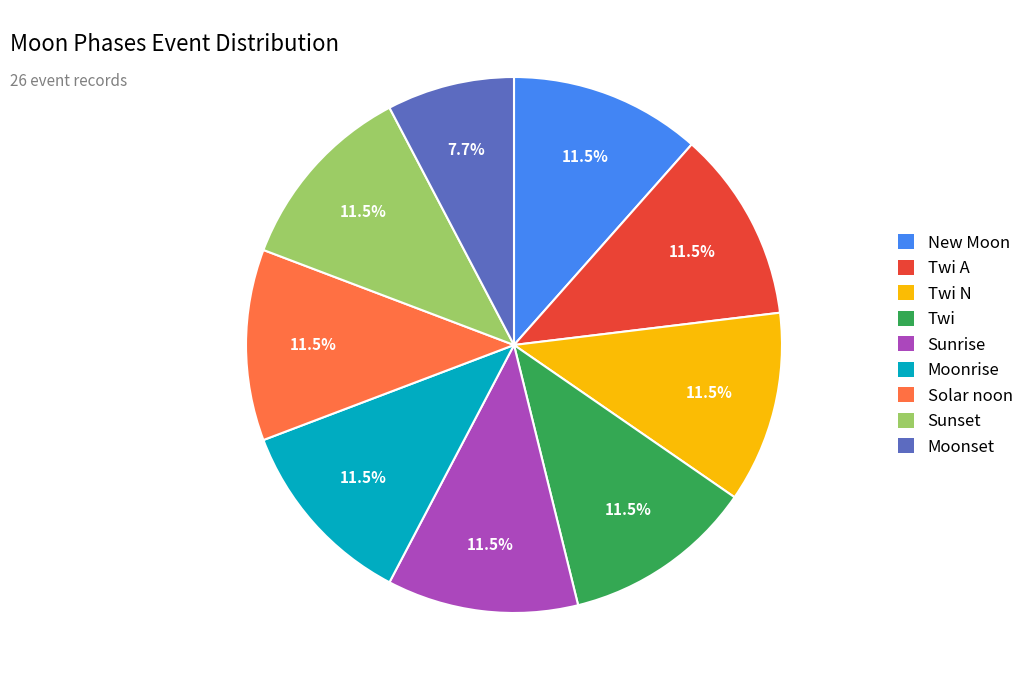

To the nearest percent, what is the average slice percentage?

11%